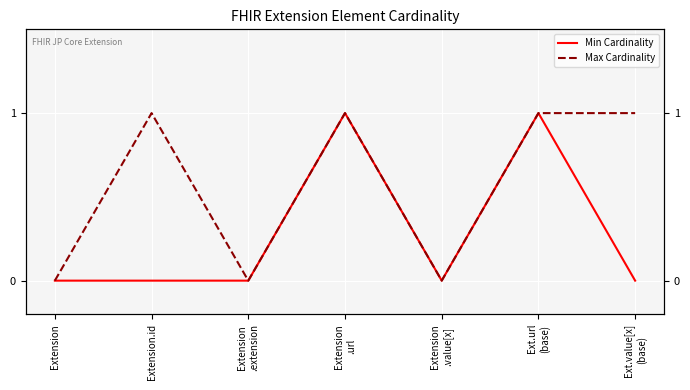

How many values in Max Cardinality are above zero?

4